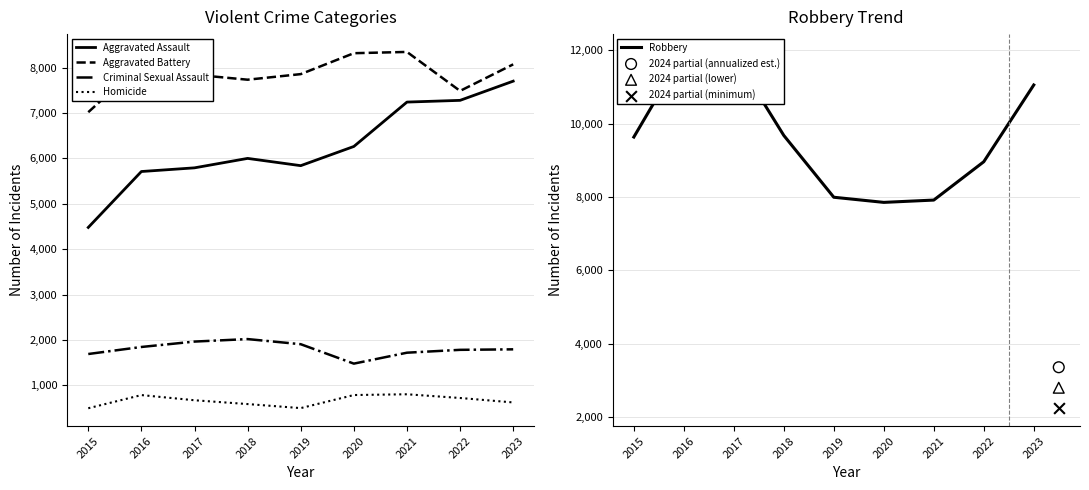

Which series reaches the minimum Y coordinate?

Homicide